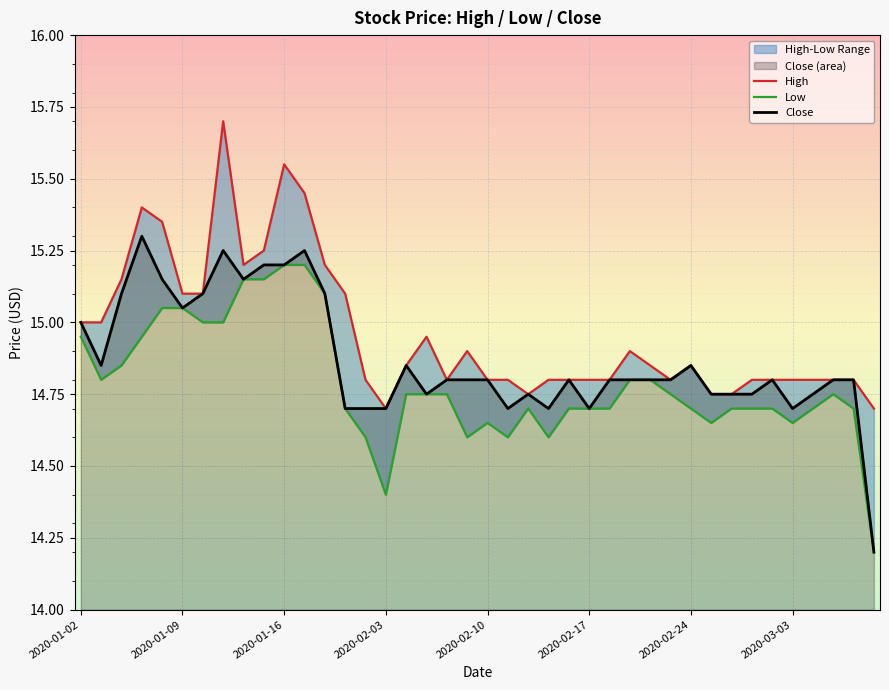

Reading left to right, transcribe all the data shown in this chart.

High: 15.0	15.0	15.2	15.4	15.3	15.1	15.1	15.7	15.2	15.2	15.6	15.4	15.2	15.1	14.8	14.7	14.8	14.9	14.8	14.9	14.8	14.8	14.8	14.8	14.8	14.8	14.8	14.9	14.8	14.8	14.8	14.8	14.8	14.8	14.8	14.8	14.8	14.8	14.8	14.7
Low: 14.9	14.8	14.8	14.9	15.1	15.1	15.0	15.0	15.2	15.2	15.2	15.2	15.1	14.7	14.6	14.4	14.8	14.8	14.8	14.6	14.7	14.6	14.7	14.6	14.7	14.7	14.7	14.8	14.8	14.8	14.7	14.7	14.7	14.7	14.7	14.7	14.7	14.8	14.7	14.2
Close: 15.0	14.8	15.1	15.3	15.2	15.1	15.1	15.2	15.2	15.2	15.2	15.2	15.1	14.7	14.7	14.7	14.8	14.8	14.8	14.8	14.8	14.7	14.8	14.7	14.8	14.7	14.8	14.8	14.8	14.8	14.8	14.8	14.8	14.8	14.8	14.7	14.8	14.8	14.8	14.2